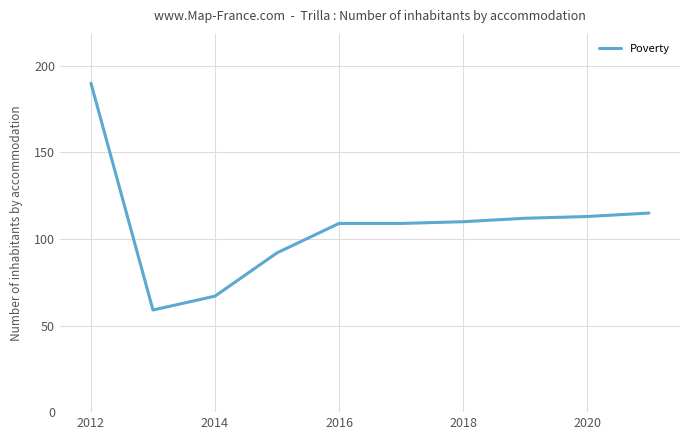

What is the smallest value displayed?

59